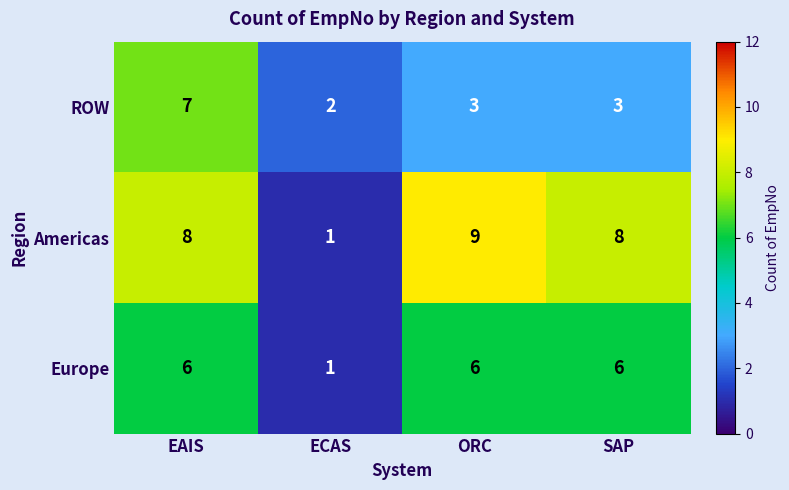

What is the average value of the Europe series?

5